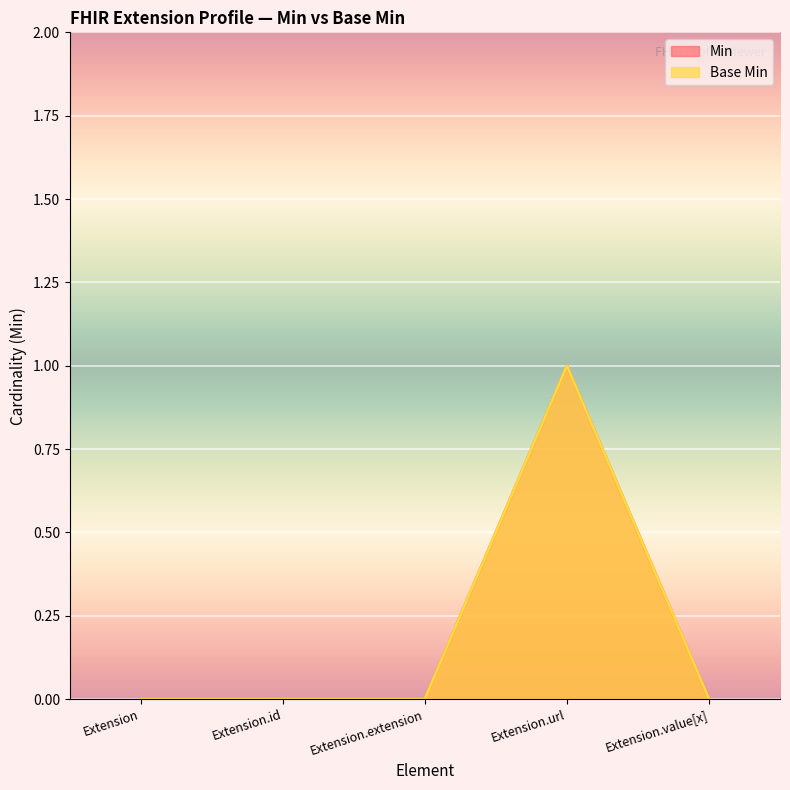

Count the number of categories in the chart.

5